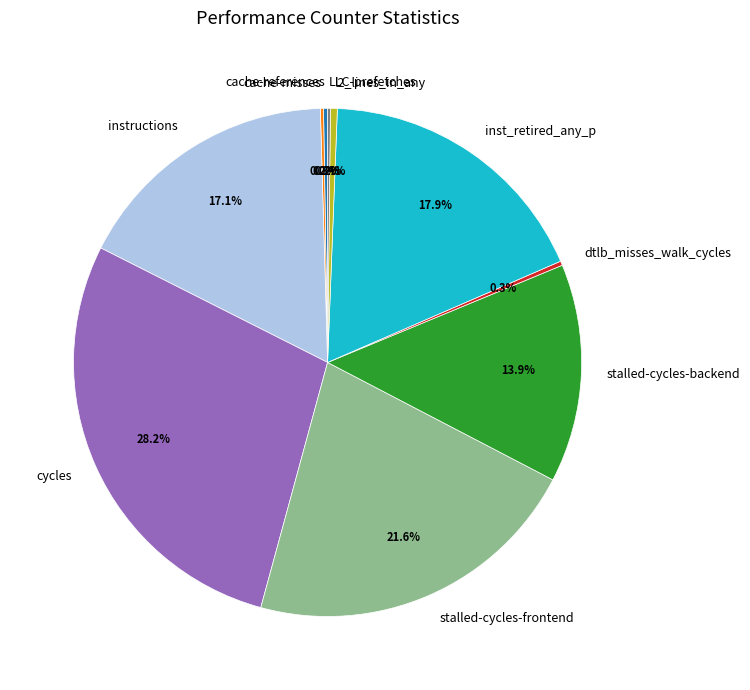

Is the sum of stalled-cycles-backend and l2_lines_in_any greater than half?

No